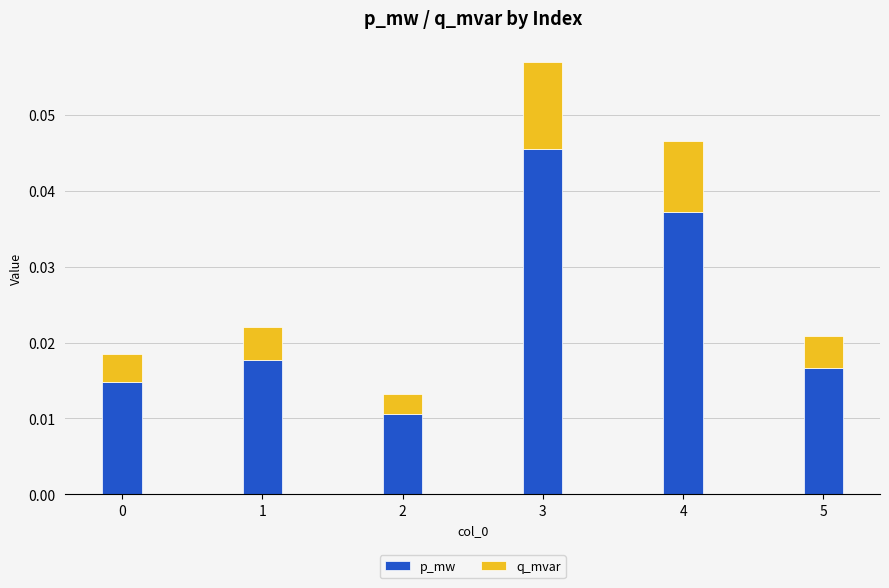

At which category is the sum across all series the highest?

3